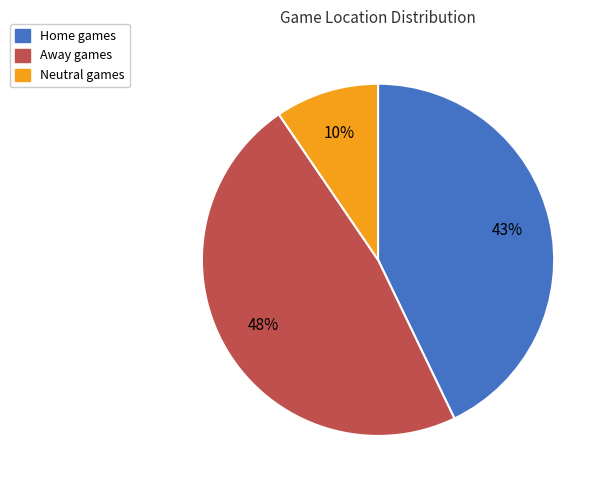

Approximately how many times larger is the value at Home compared to Away?

0.9